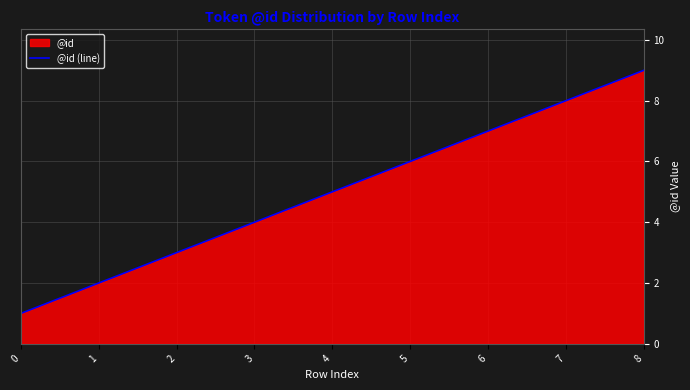

Approximately how many times larger is the value at 1 compared to 3?

0.5